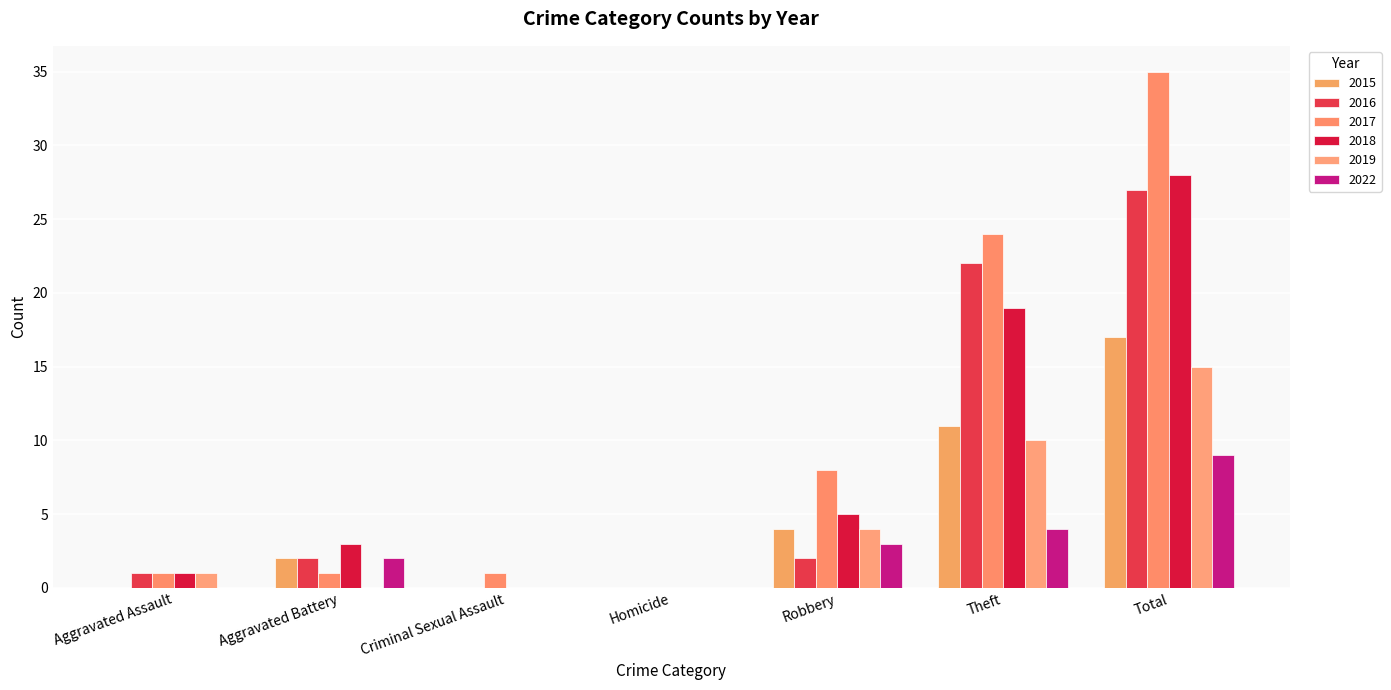

What is the sum of all 2016 values?

54